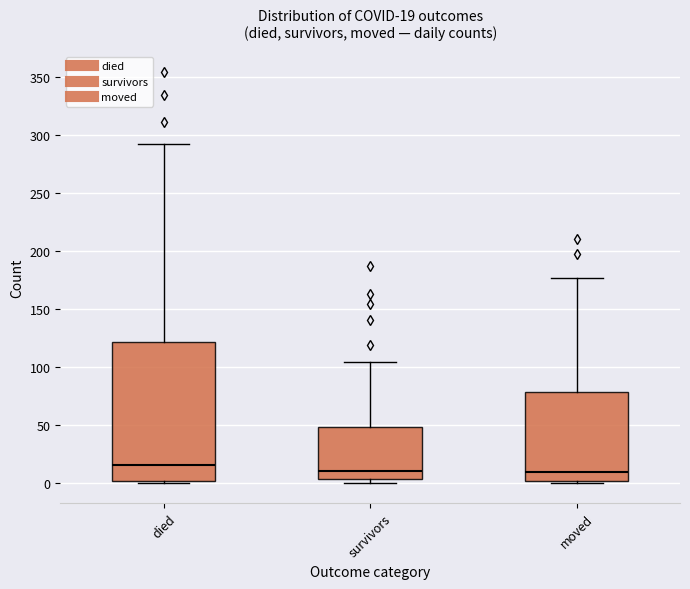

Which box is the tallest, from its lower edge to its upper edge?

died